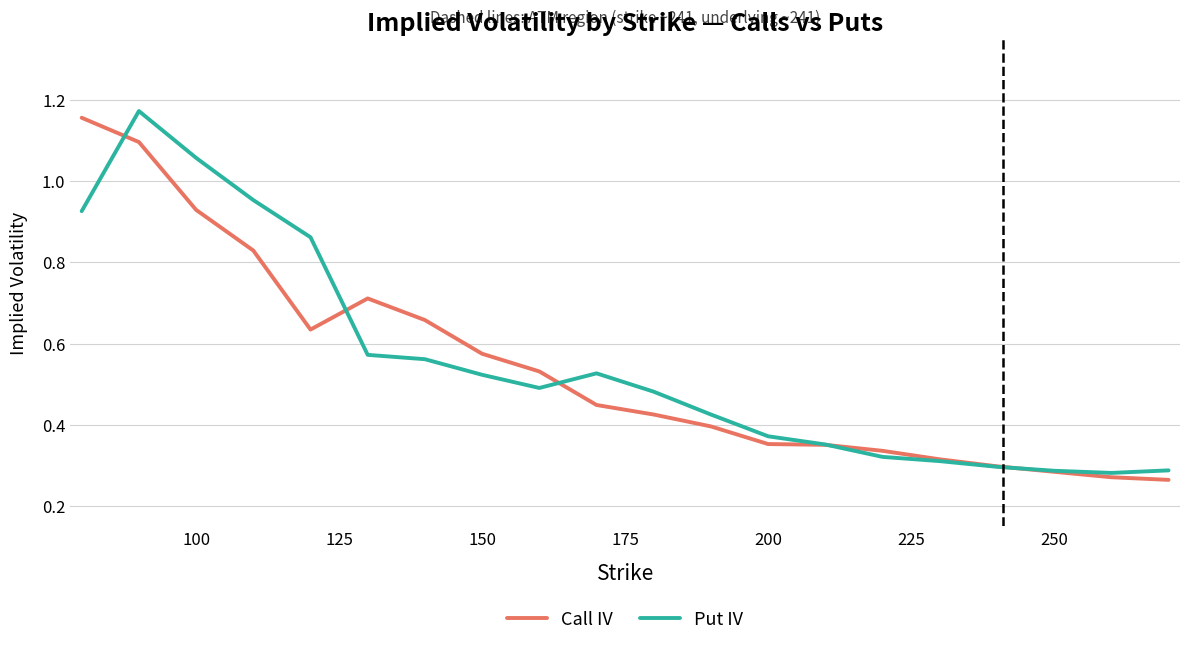

Does the chart display data point markers on the line(s)?

No